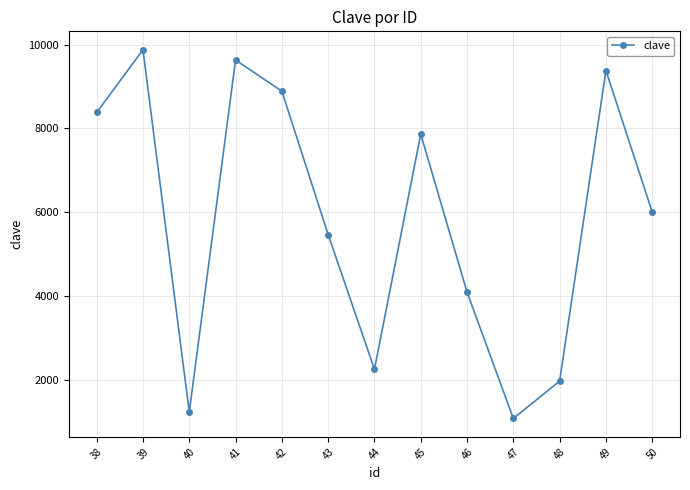

What is the value of the 8th point from the left?

7863